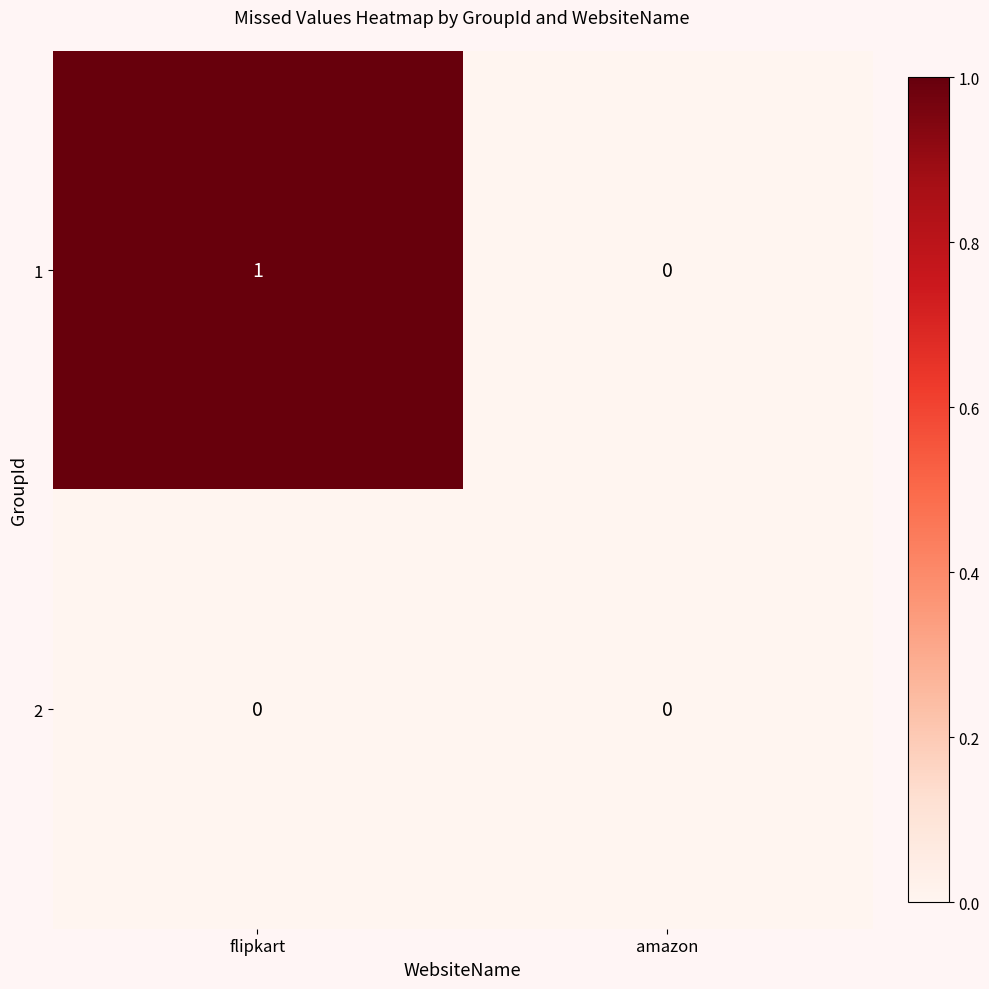

Reading left to right, extract all data points from this chart.

1: flipkart=1	amazon=0
2: flipkart=0	amazon=0